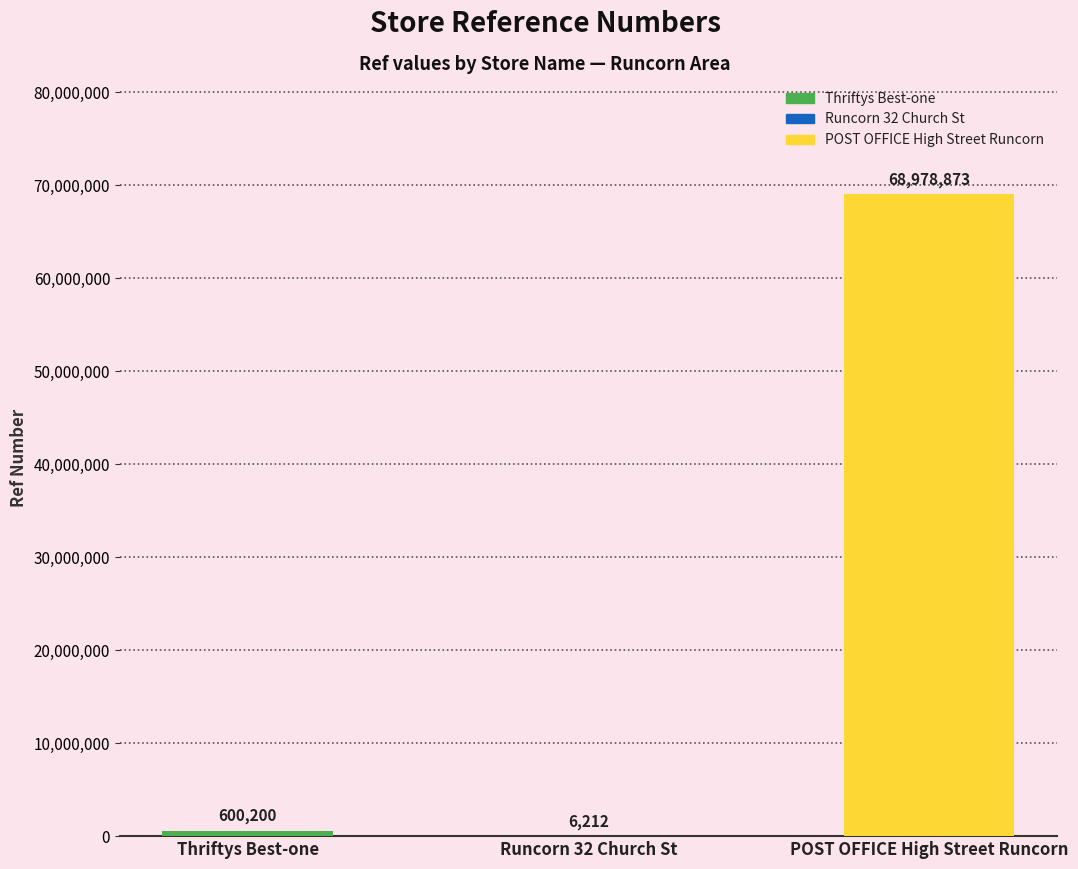

Reading right to left, transcribe all the data shown in this chart.

68978873	6212	600200